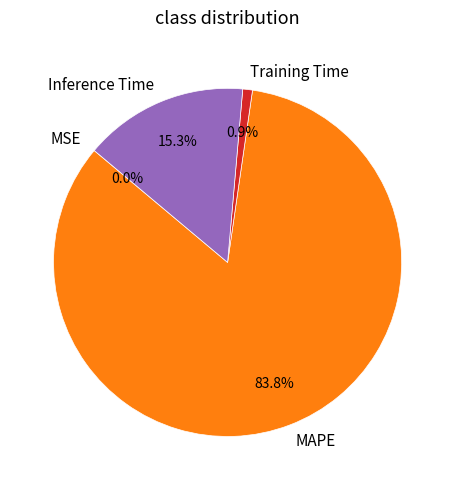

What is the ratio of the value at MAPE to the value at Inference Time?

5.5